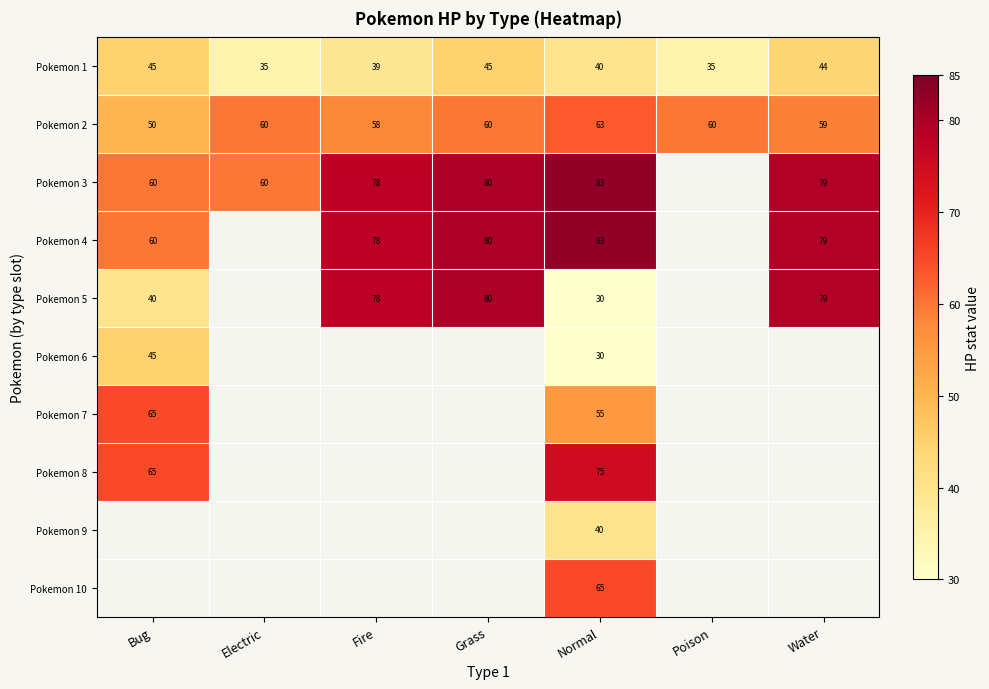

Is it true that Pokemon 9 equals 9.2 at Normal?

False